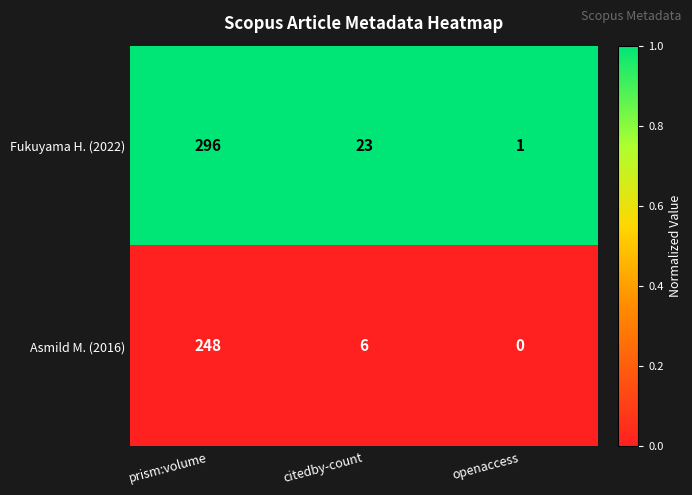

Count the number of data series in this chart.

2